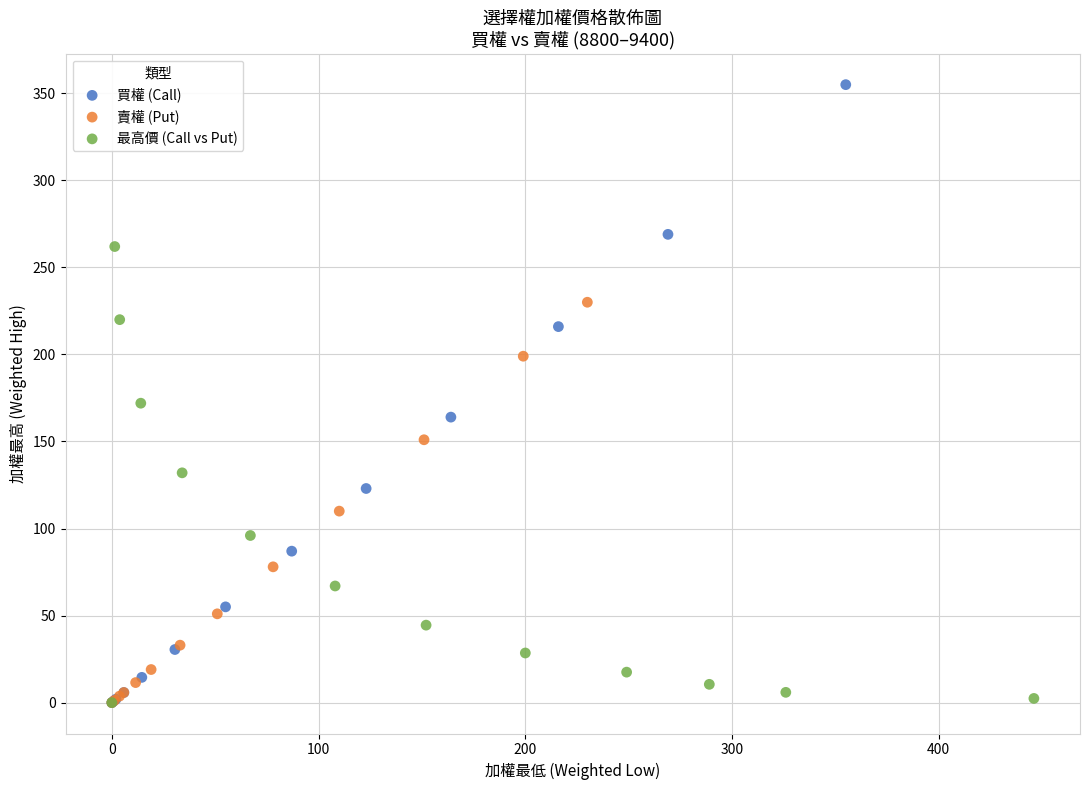

Which series contains the highest Y value?

買權 (Call)